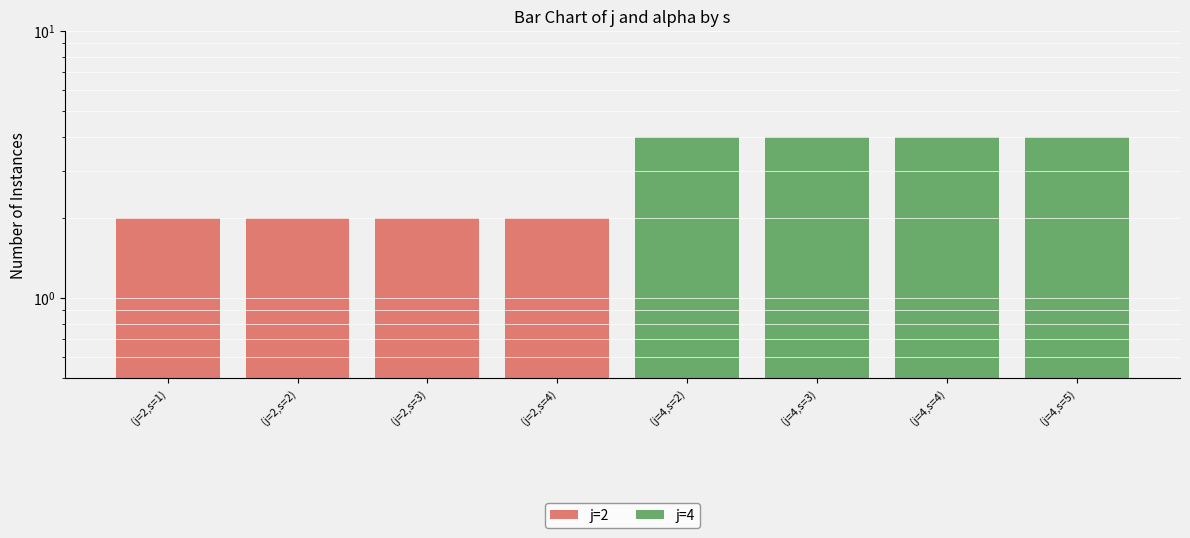

What is the label of the 3rd bar from the left?

(j=2,s=3)